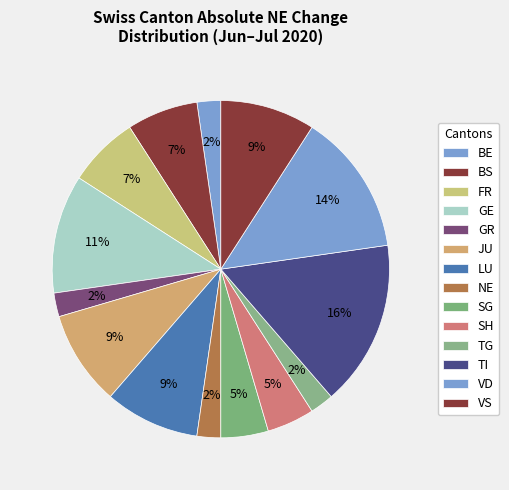

Which has a higher value, BE or LU?

LU